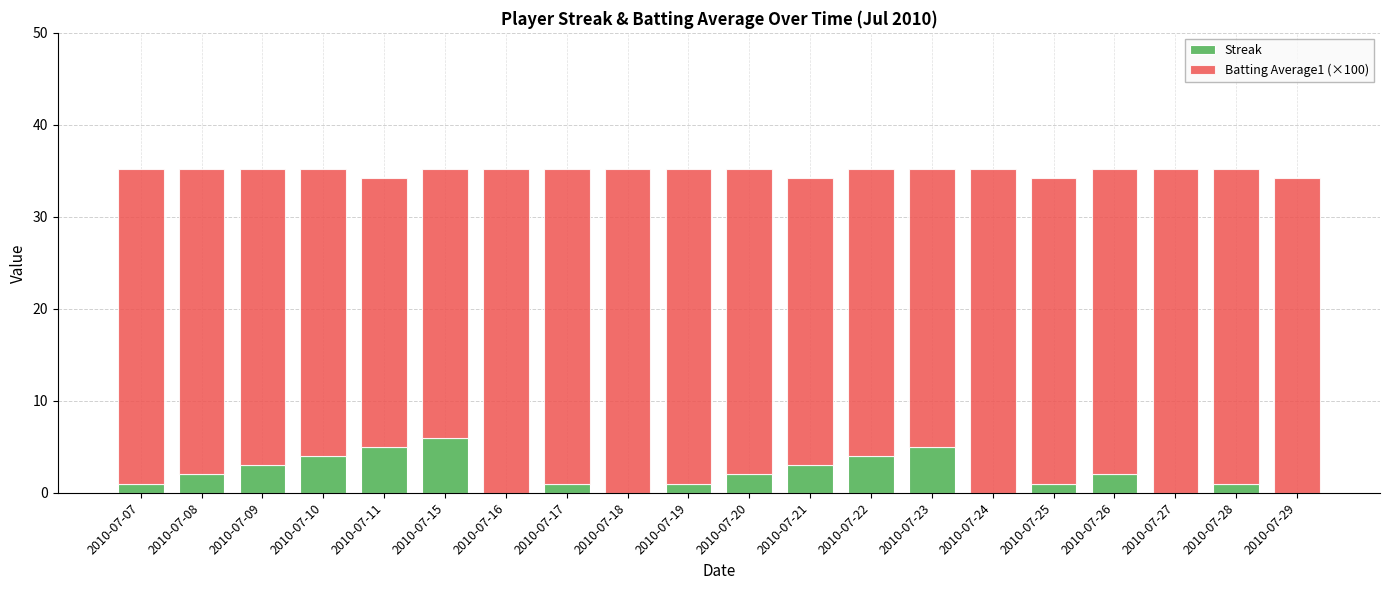

What is the maximum value for Streak?

6.0